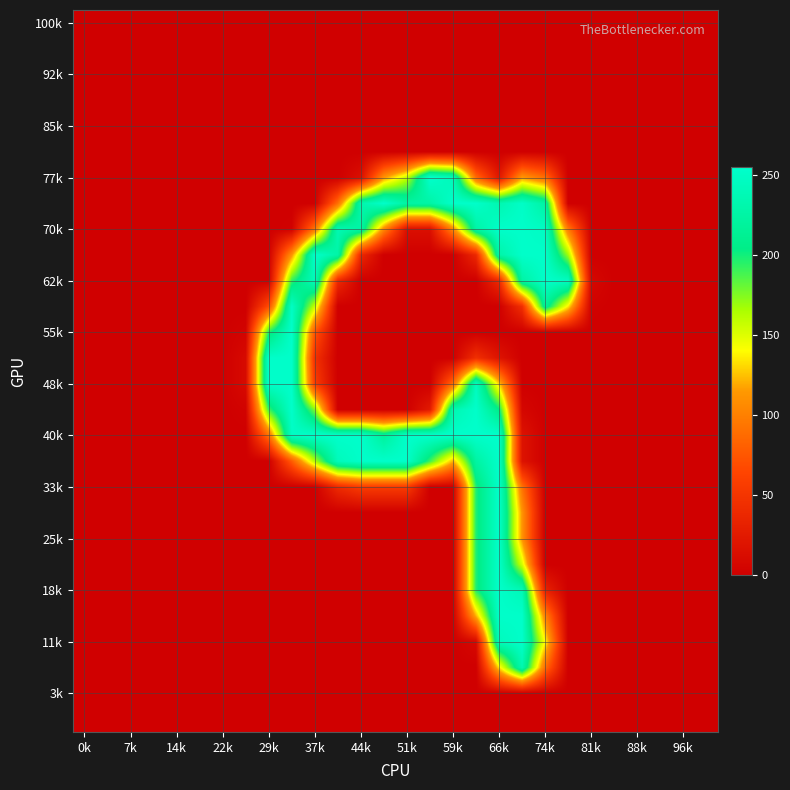

How many distinct data groups are displayed?

28